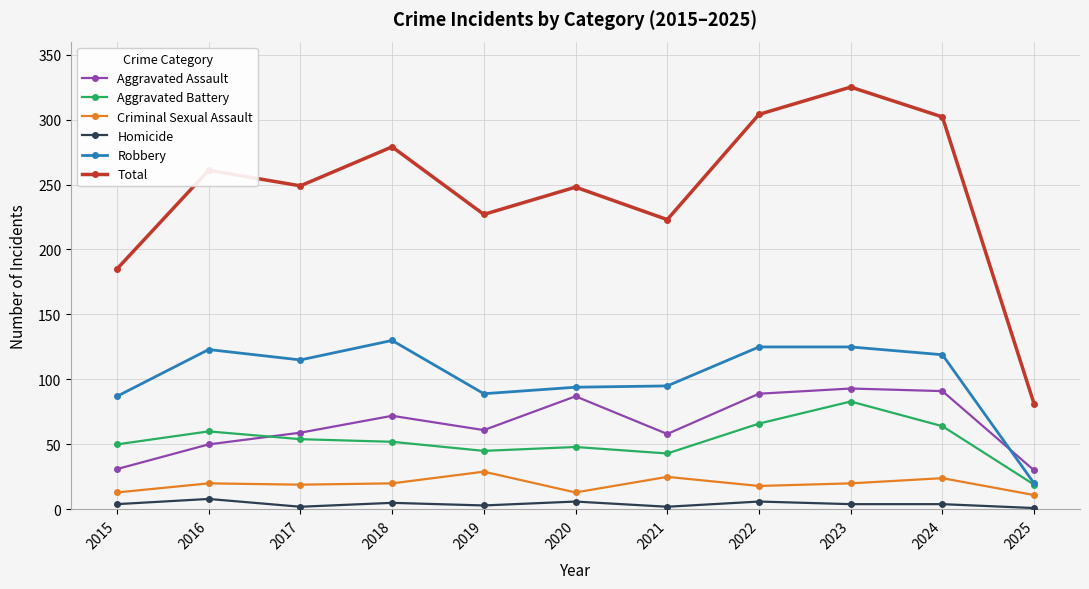

Rank the series at 2021 from highest to lowest value.

Total, Robbery, Aggravated Assault, Aggravated Battery, Criminal Sexual Assault, Homicide